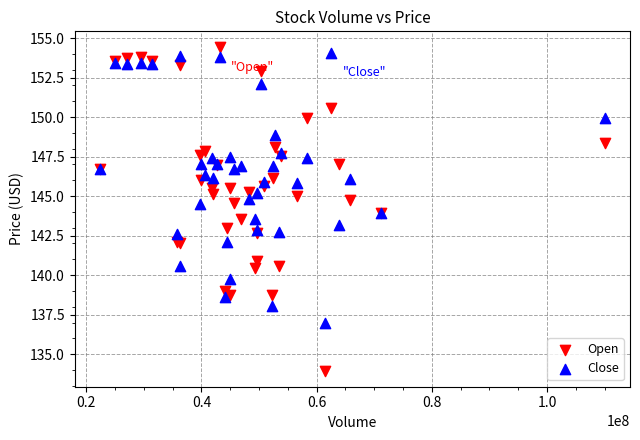

Which series contains the highest Y value?

Open